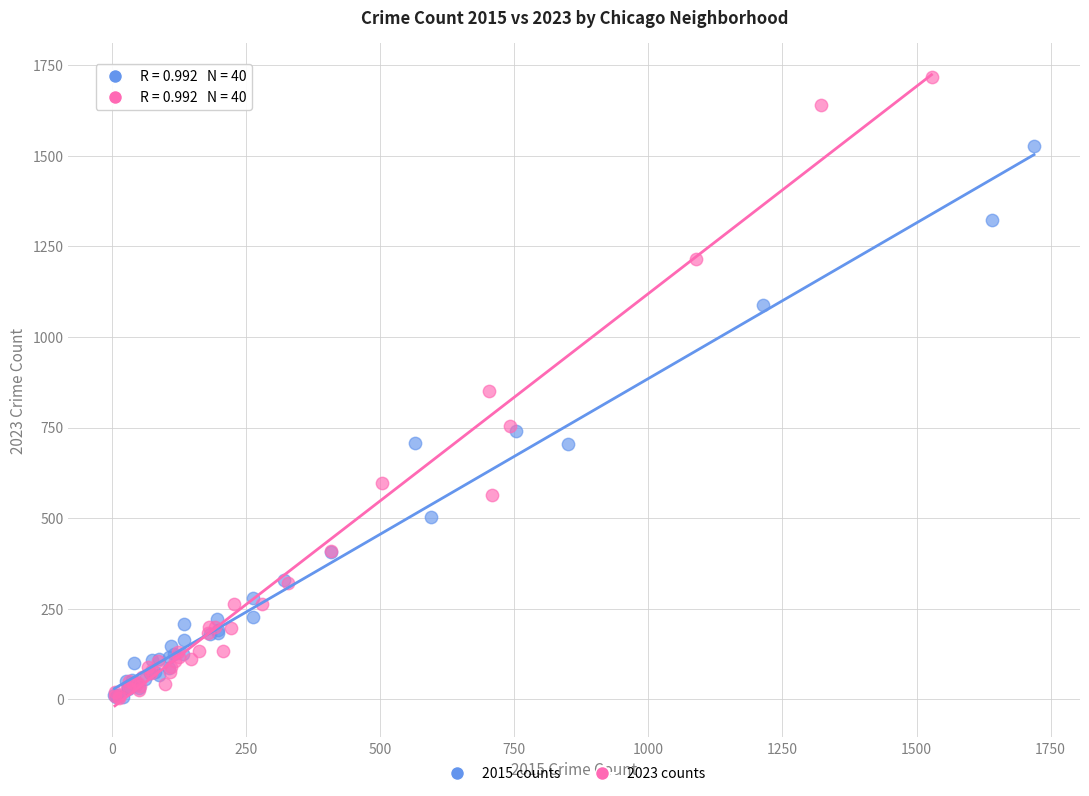

What are all the series names shown in the legend?

2015 counts, 2023 counts